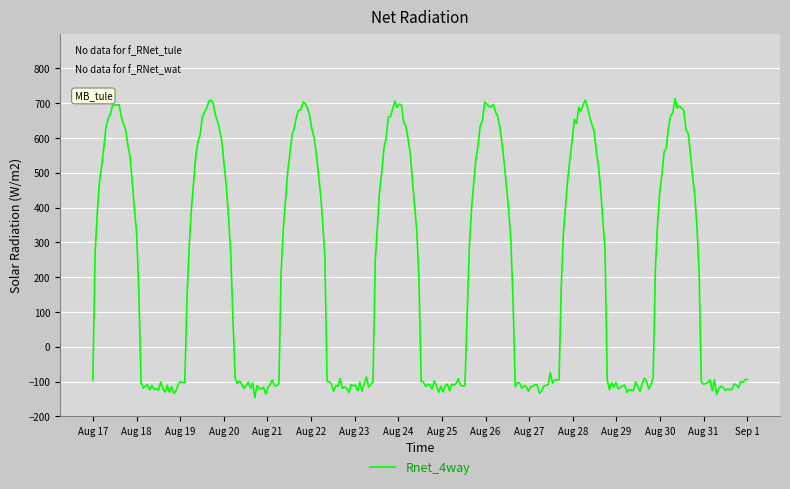

What is the maximum value shown in the chart?

712.8